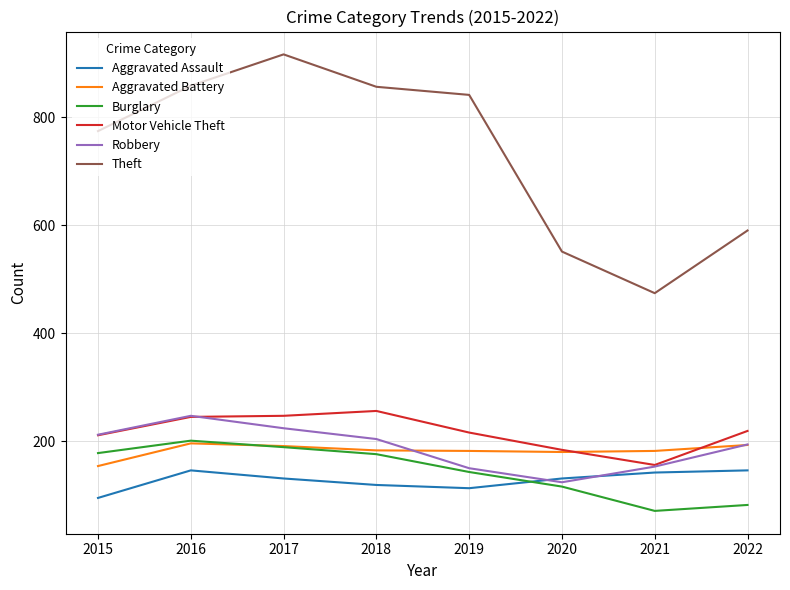

Which series has the largest total across all categories?

Theft